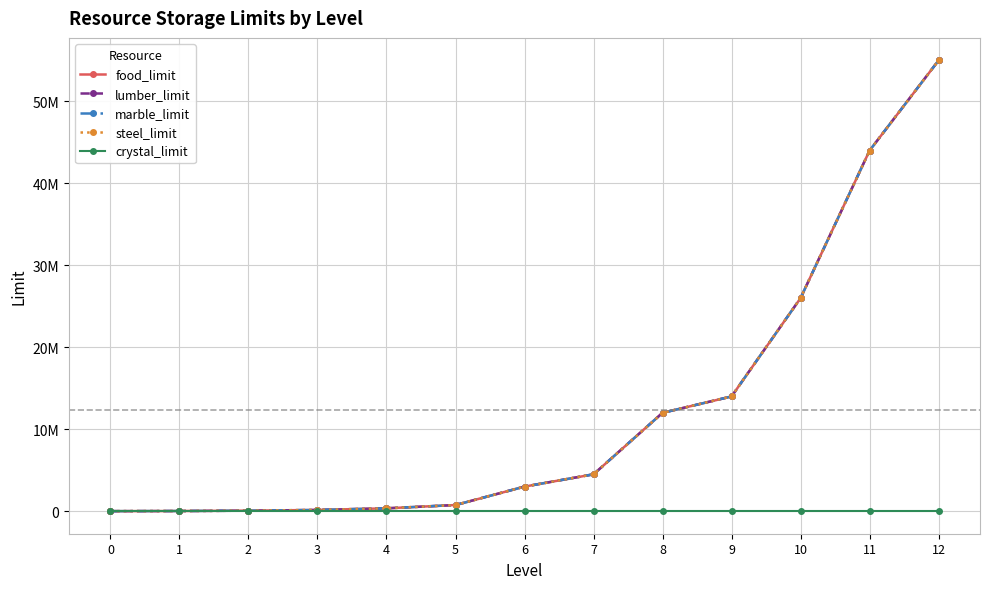

How many data points in steel_limit are less than 3000000?

6